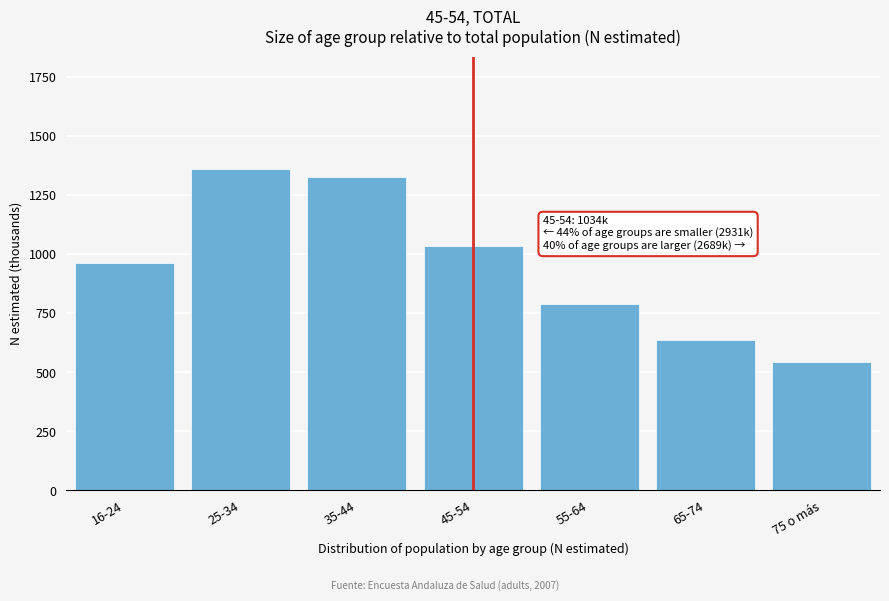

Reading right to left, what are all the values shown in this chart?

75 o más=543.8	65-74=635.5	55-64=790.7	45-54=1034.8	35-44=1328.4	25-34=1361.0	16-24=961.6